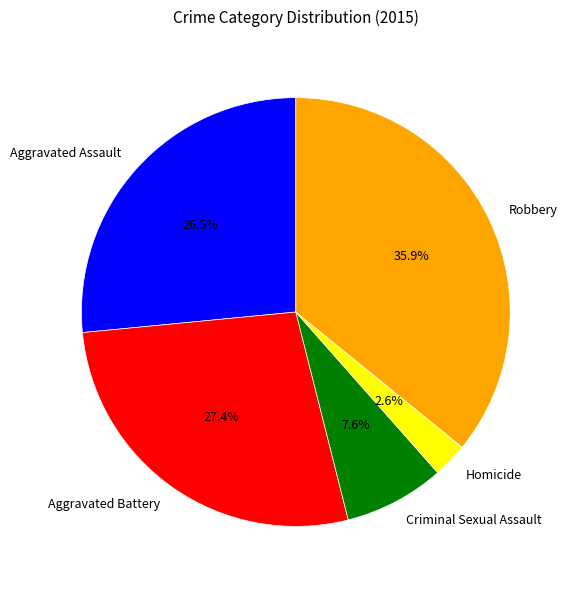

What percentage is NOT represented by Robbery?

64.1%